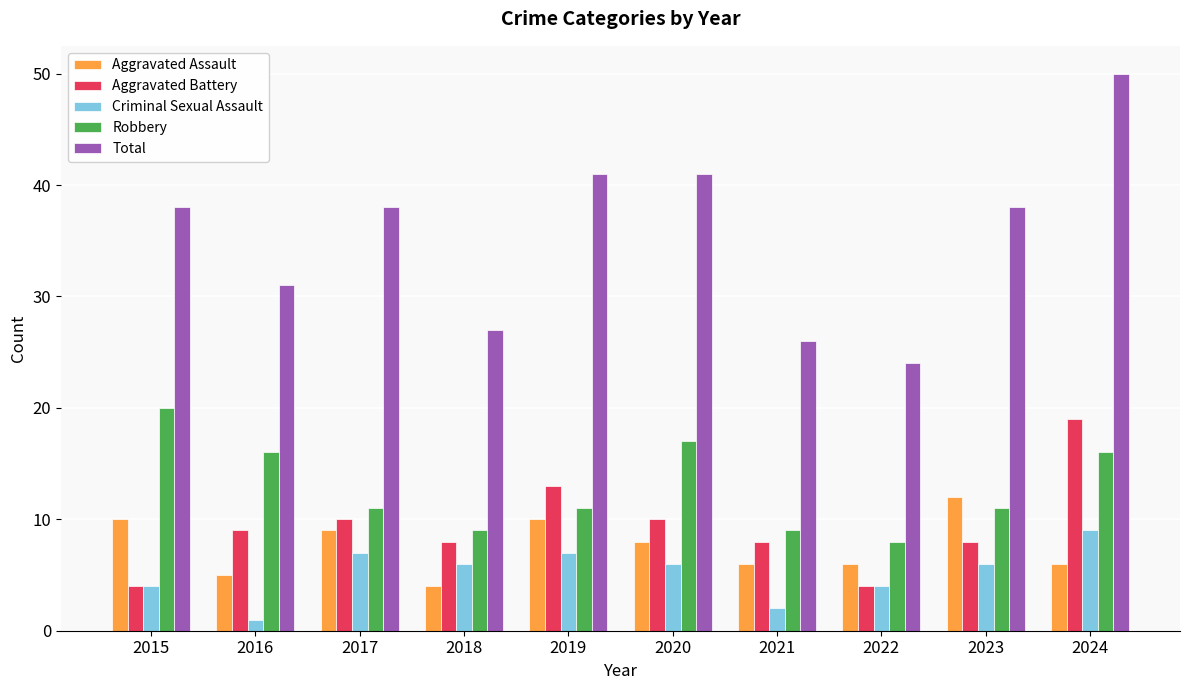

Count the number of data series in this chart.

5